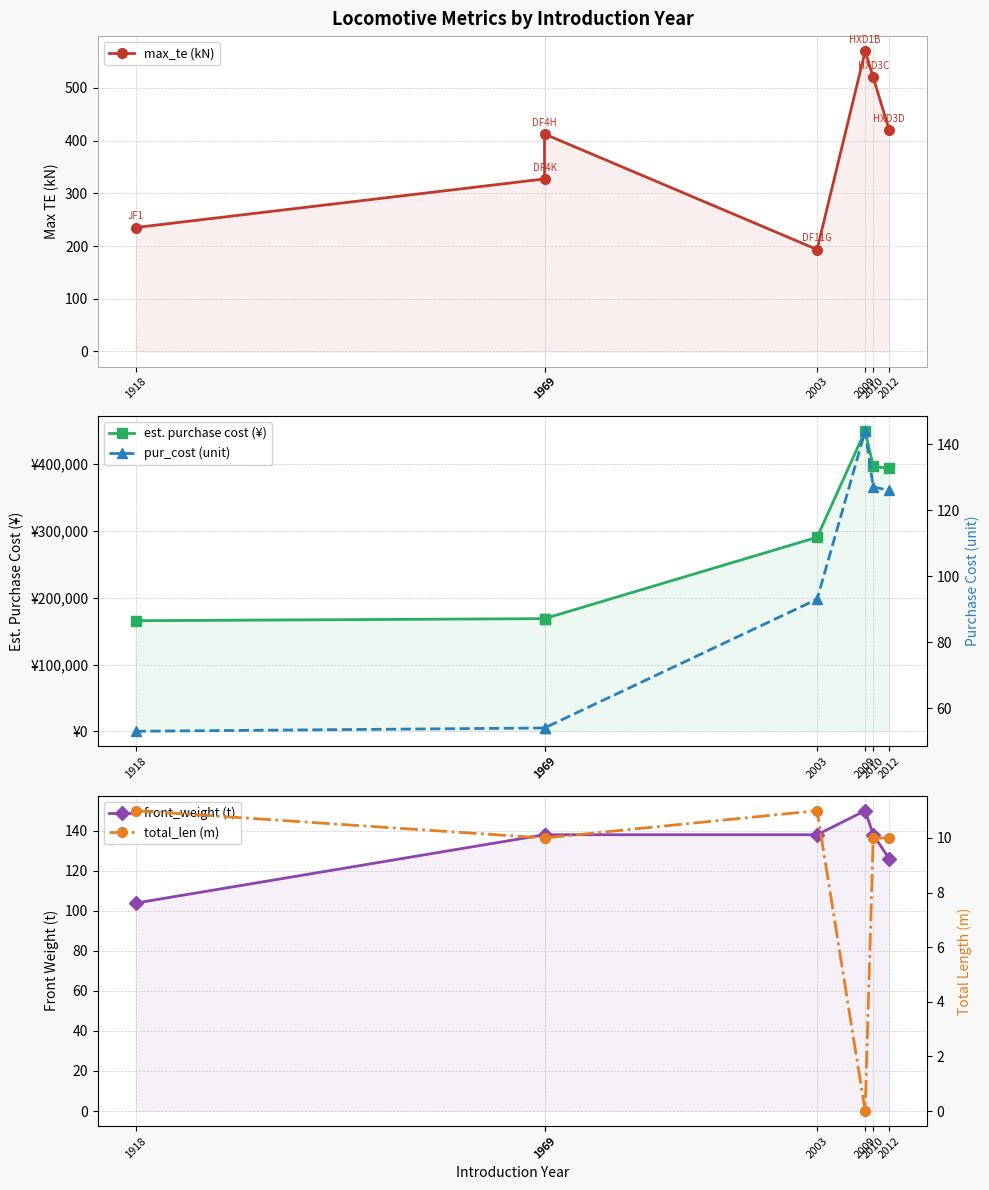

What is the difference between the maximum and second lowest values in the front_weight (t) series?

24.0